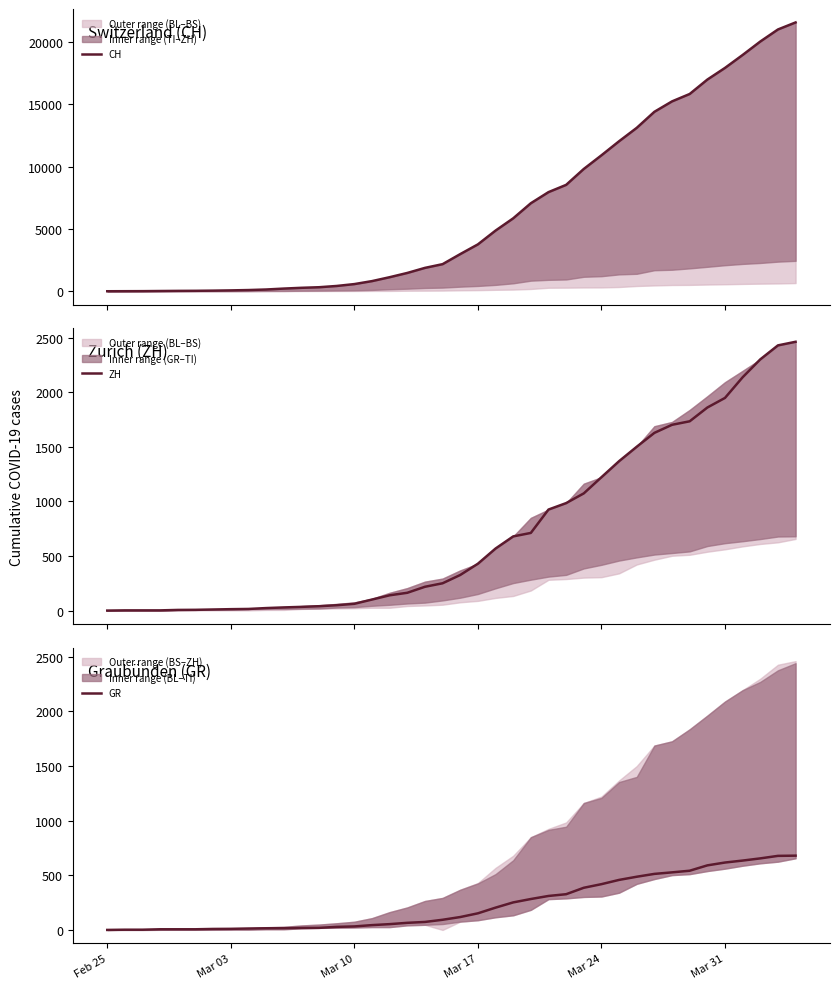

List the series in order of their peak value, highest first.

CH, ZH, GR